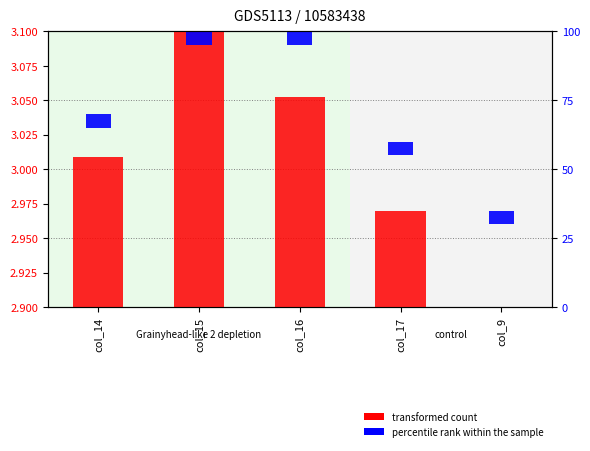

The value of transformed count at col_9 is 0.7. True or false?

False